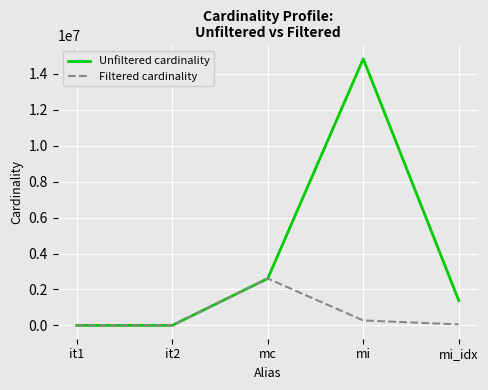

What is the maximum value for Unfiltered cardinality?

14835720